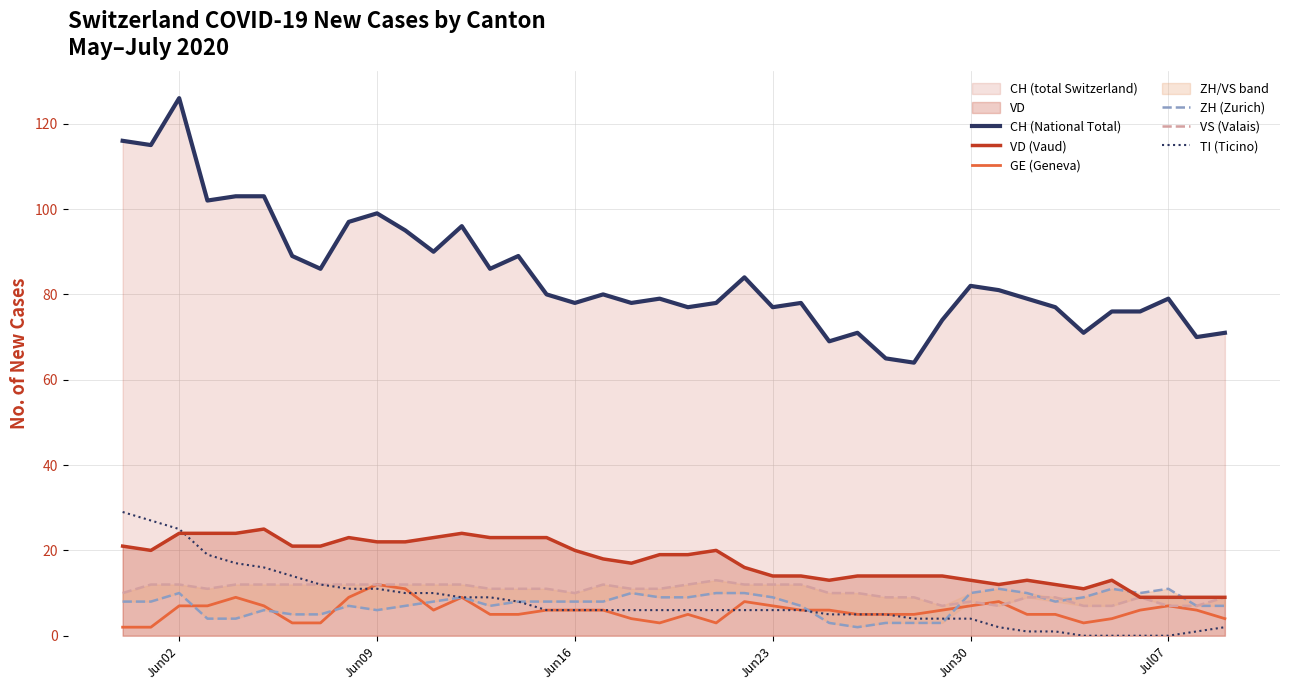

What is the difference between the second highest and second lowest values in the GE (Geneva) series?

9